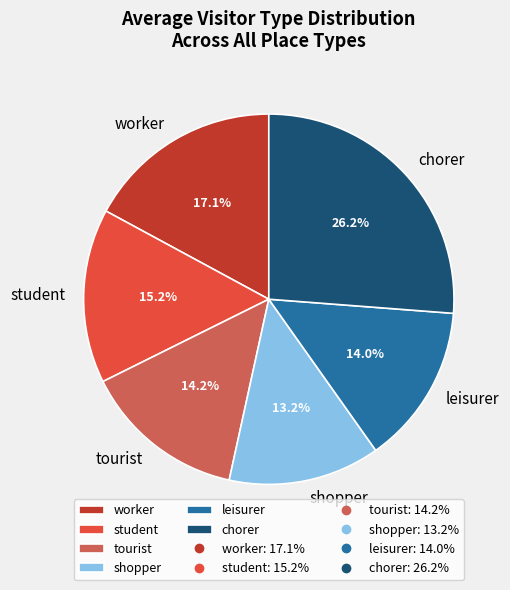

How much of the chart is everything except leisurer?

86.0%